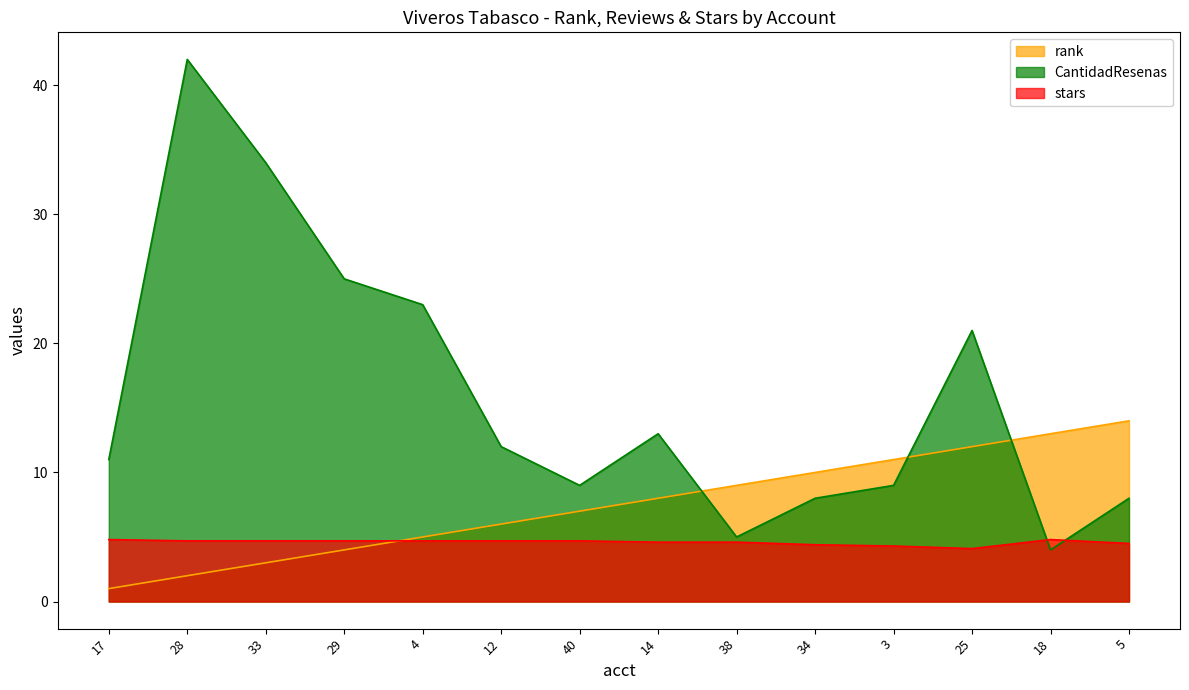

Count the number of data series in this chart.

3